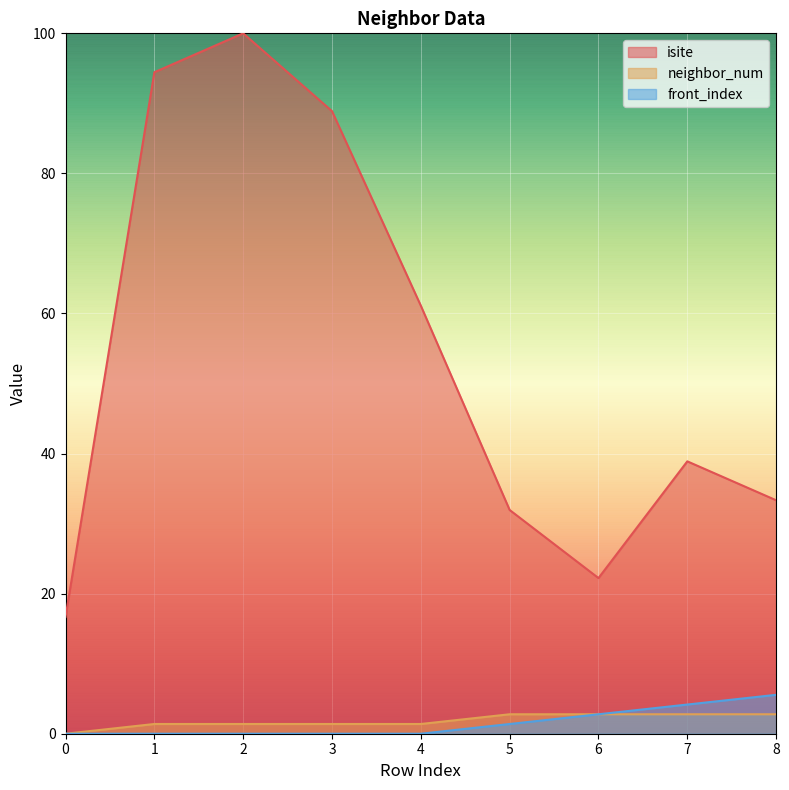

Count the neighbor_num values in the range 1 to 2.

4